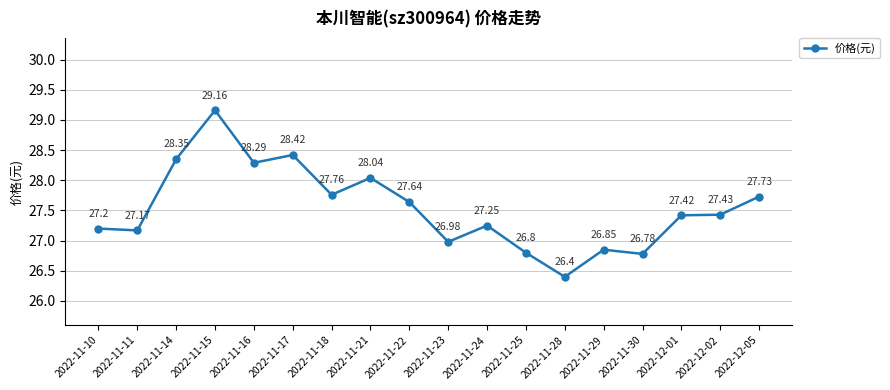

At which label does the data first exceed 27?

2022-11-10